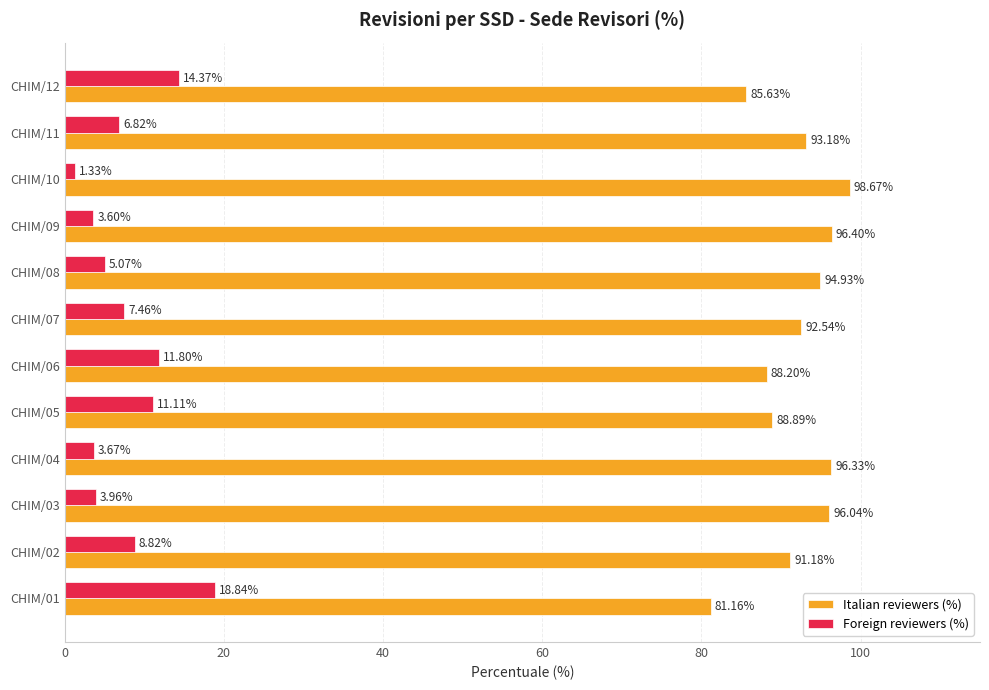

How many data points in Italian reviewers (%) are above 93?

6